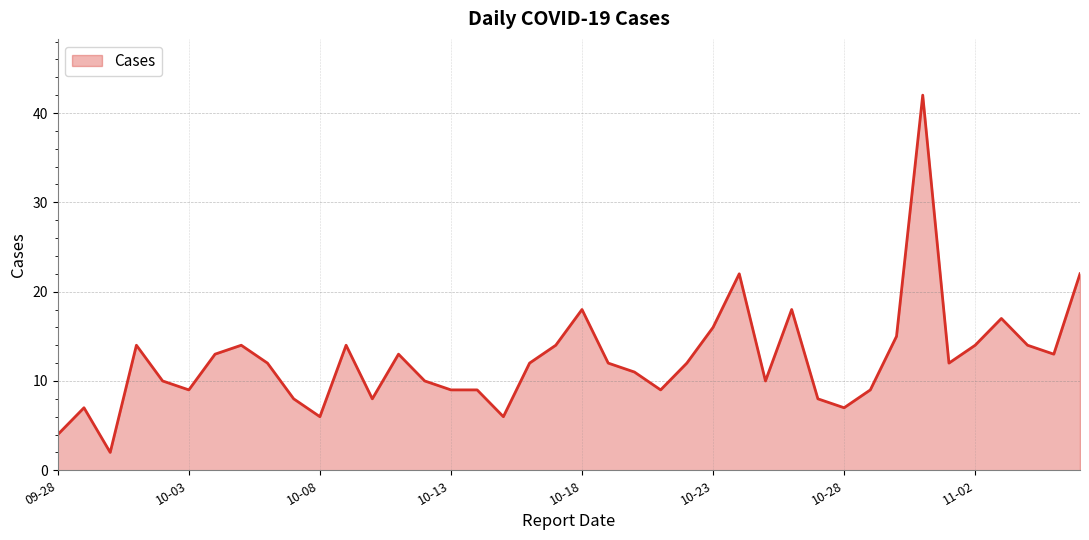

How many distinct data groups are displayed?

1